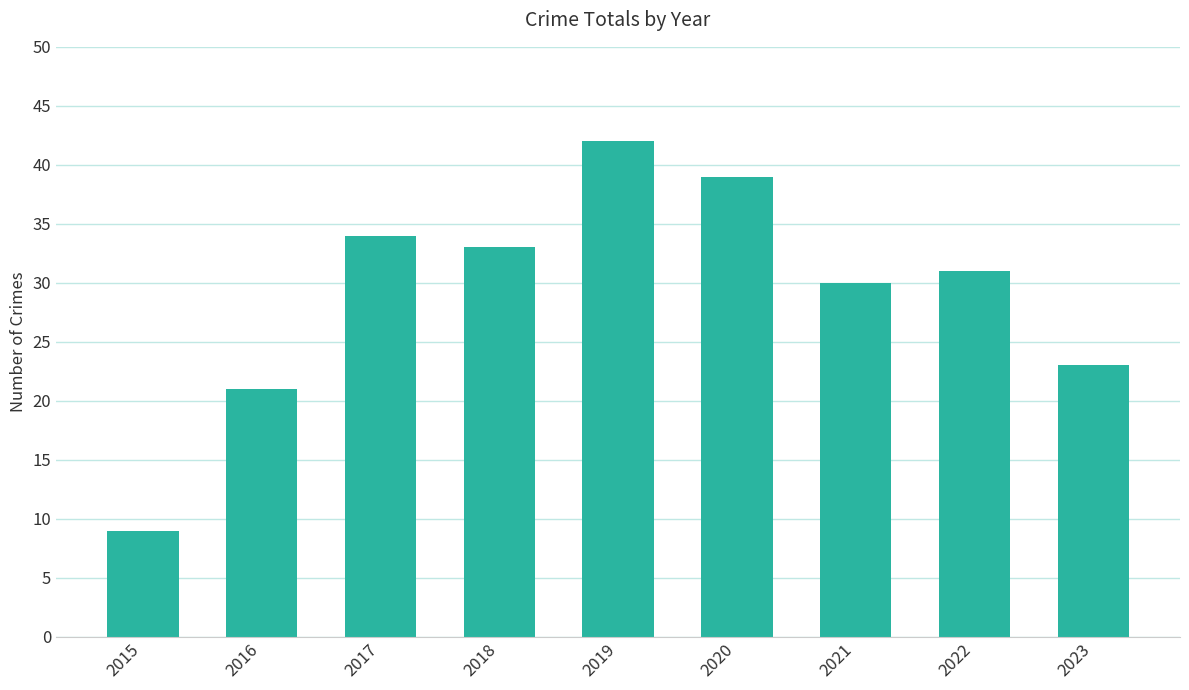

How many series are shown in this chart?

1